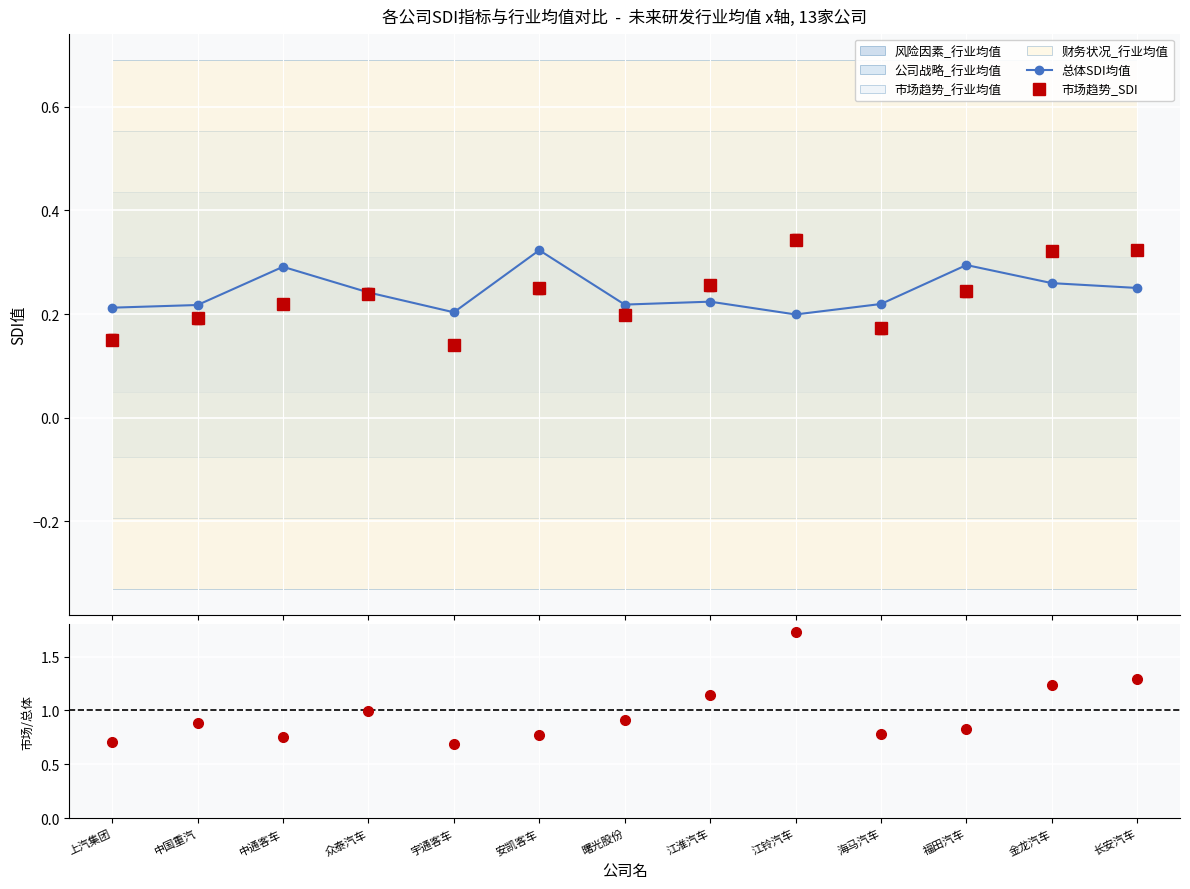

At which category does the chart reach its minimum across all series?

宇通客车